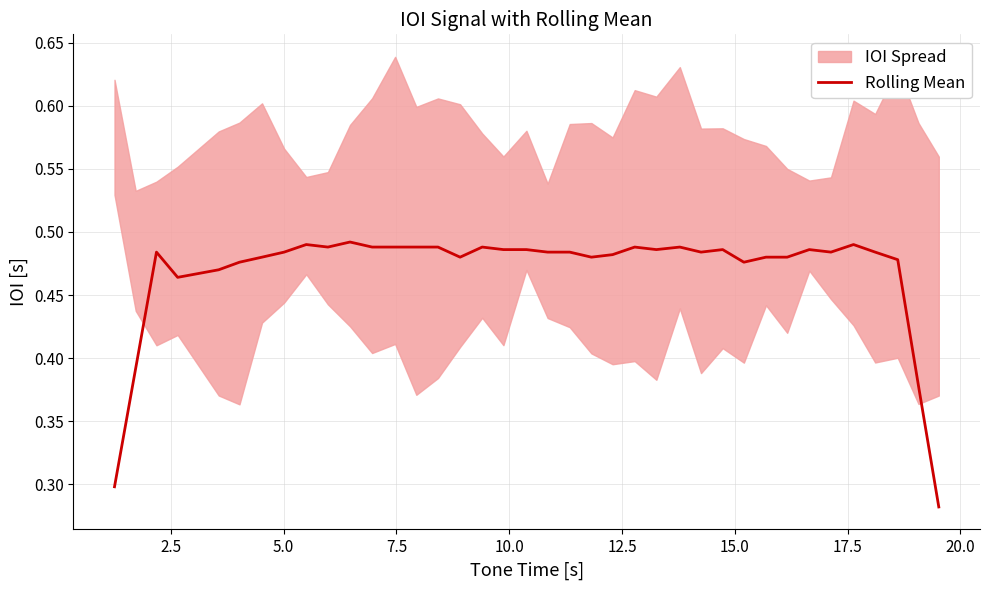

What is the value of the 2nd point from the left?

0.4